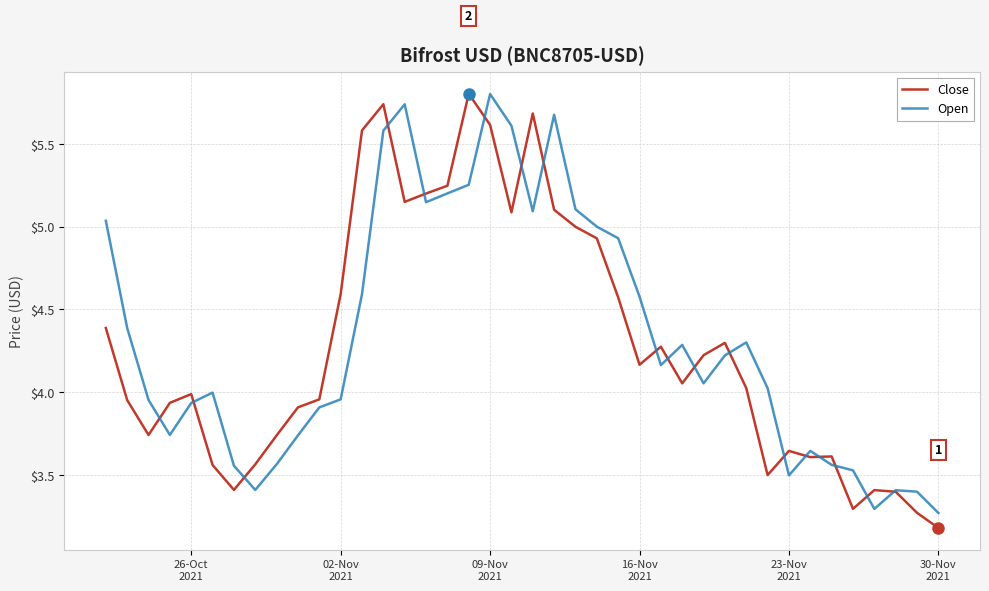

What are all the series names shown in the legend?

Close, Open